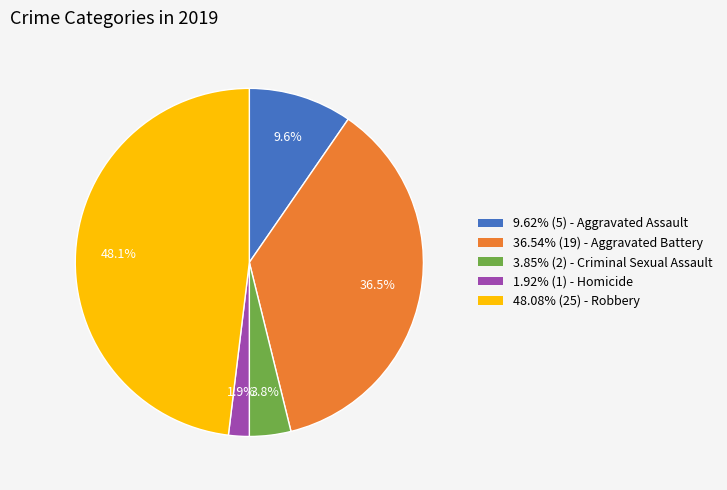

Does any single category account for the majority?

No